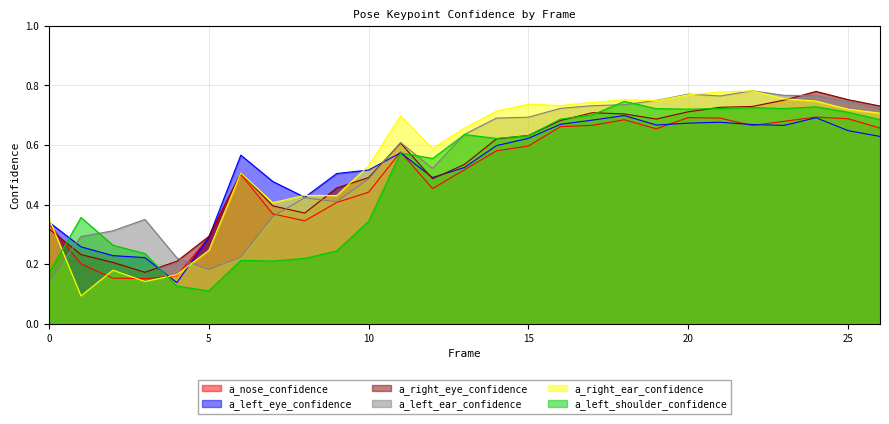

At which category does the chart reach its peak across all series?

22